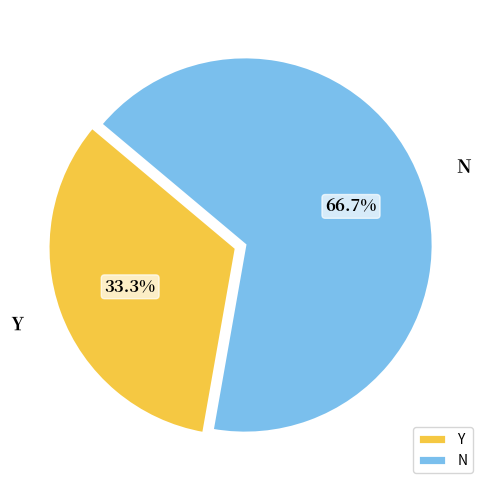

Rank the categories by value from highest to lowest.

N, Y